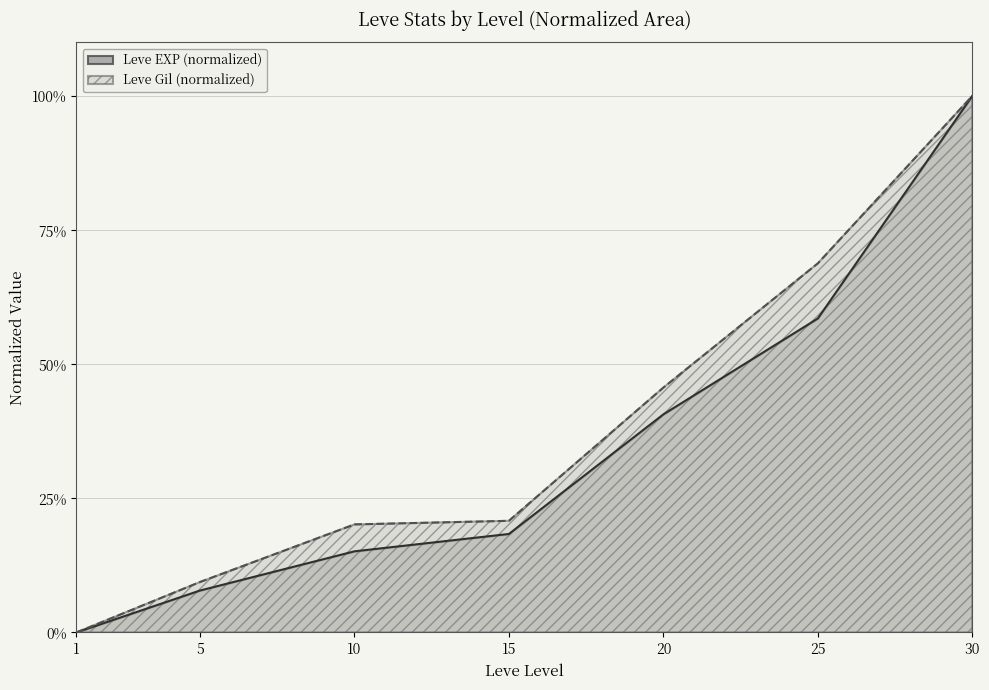

At how many categories does at least one series exceed 31?

3